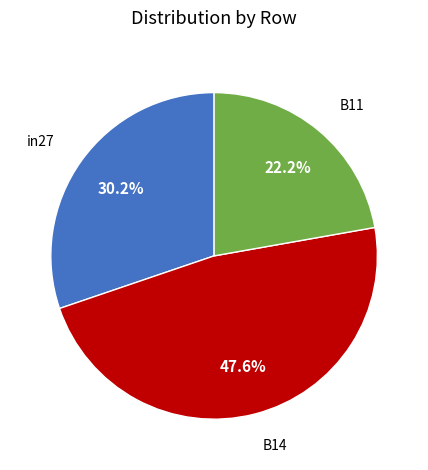

How many segments does this pie chart have?

3